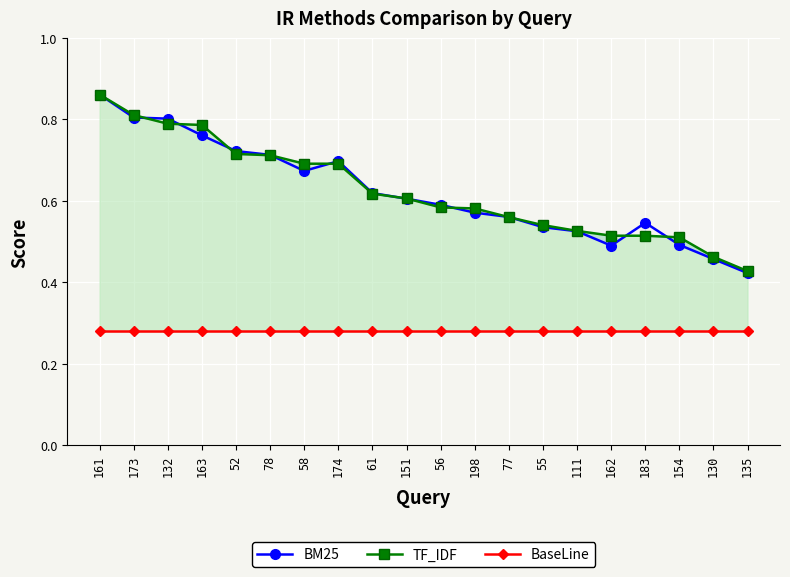

Rank the series at 161 from highest to lowest value.

BM25, TF_IDF, BaseLine